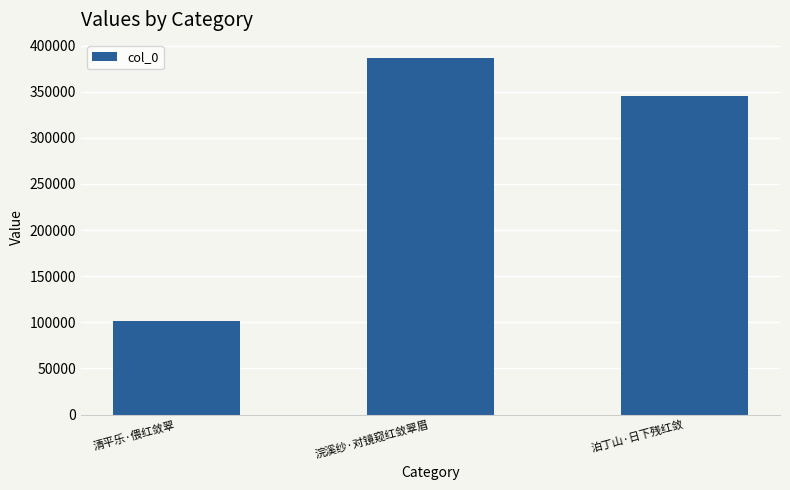

What is the change in value from 清平乐·偎红敛翠 to 浣溪纱·对镜窥红敛翠眉?

+285078